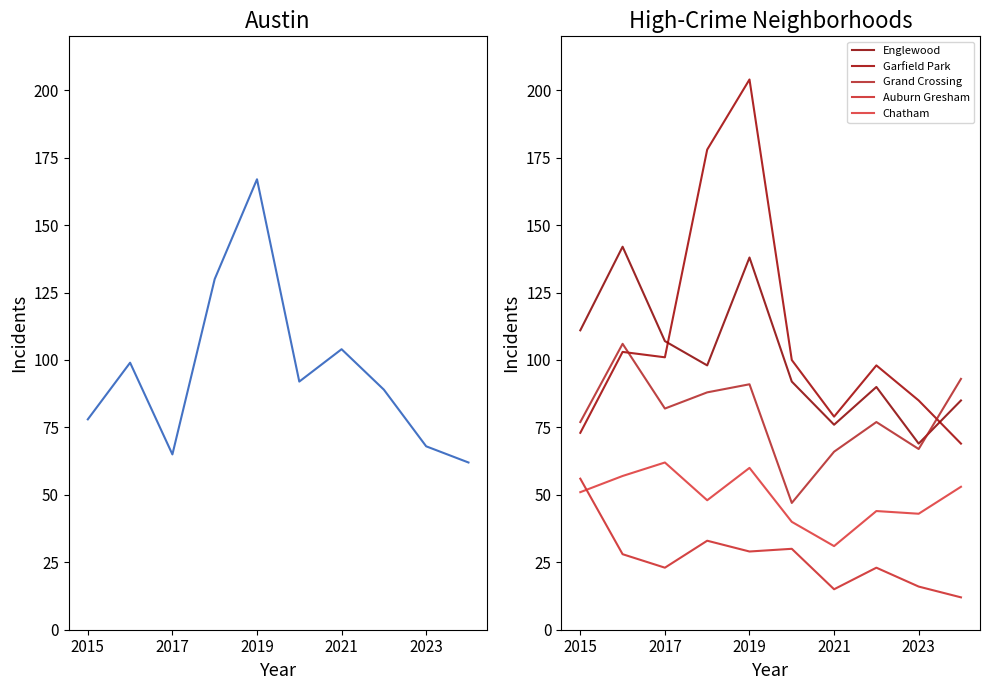

At how many categories does at least one series exceed 109?

4